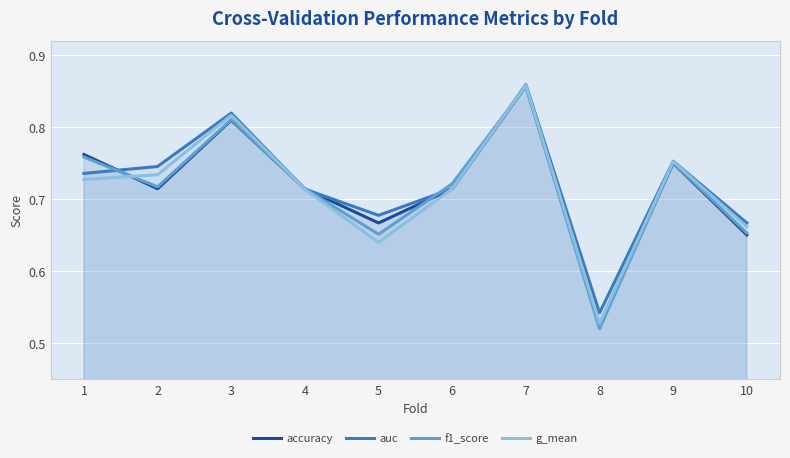

Reading left to right, transcribe all the data shown in this chart.

accuracy: 0.8	0.7	0.8	0.7	0.7	0.7	0.9	0.5	0.8	0.7
auc: 0.7	0.7	0.8	0.7	0.7	0.7	0.9	0.5	0.8	0.7
f1_score: 0.8	0.7	0.8	0.7	0.7	0.7	0.9	0.5	0.8	0.7
g_mean: 0.7	0.7	0.8	0.7	0.6	0.7	0.9	0.5	0.8	0.7